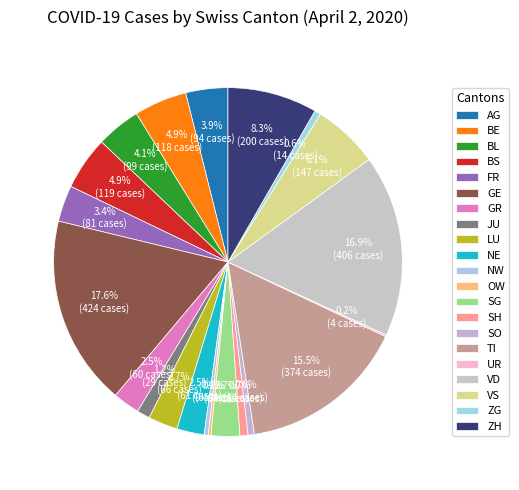

To the nearest percent, what is the average slice percentage?

5%